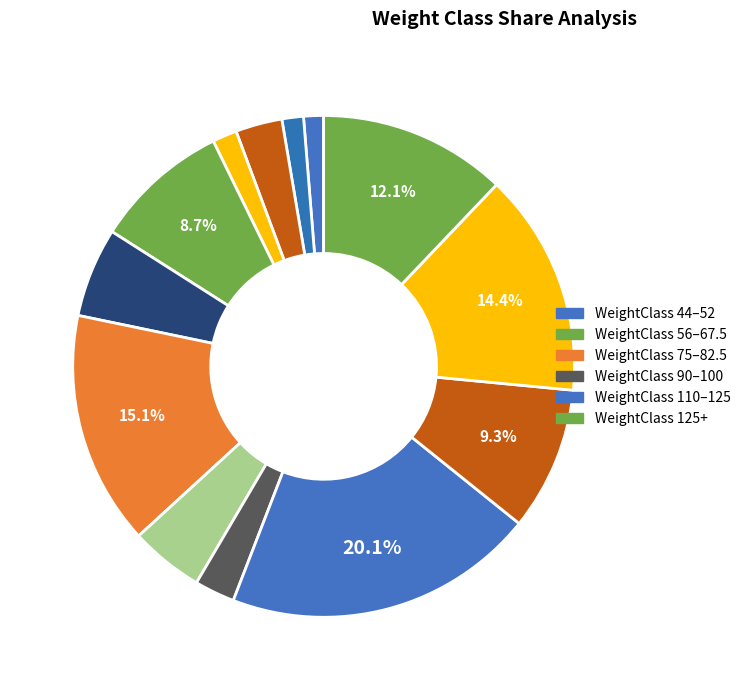

Which category has the biggest portion of the pie?

125